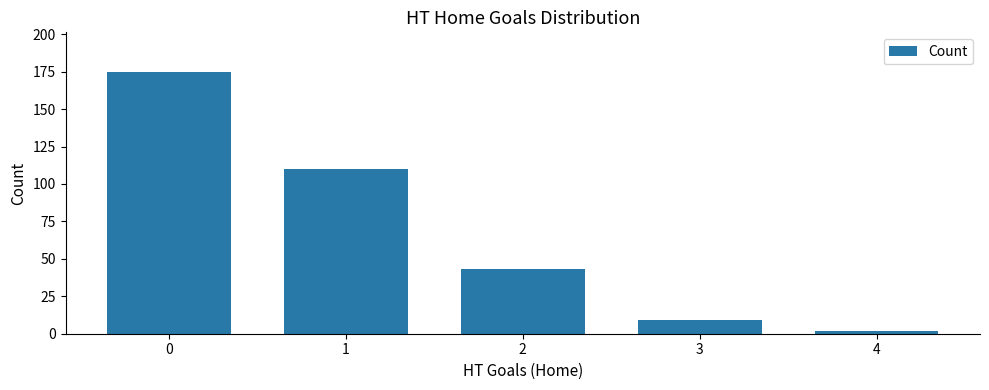

Read the value at 1, to the nearest 5.

110